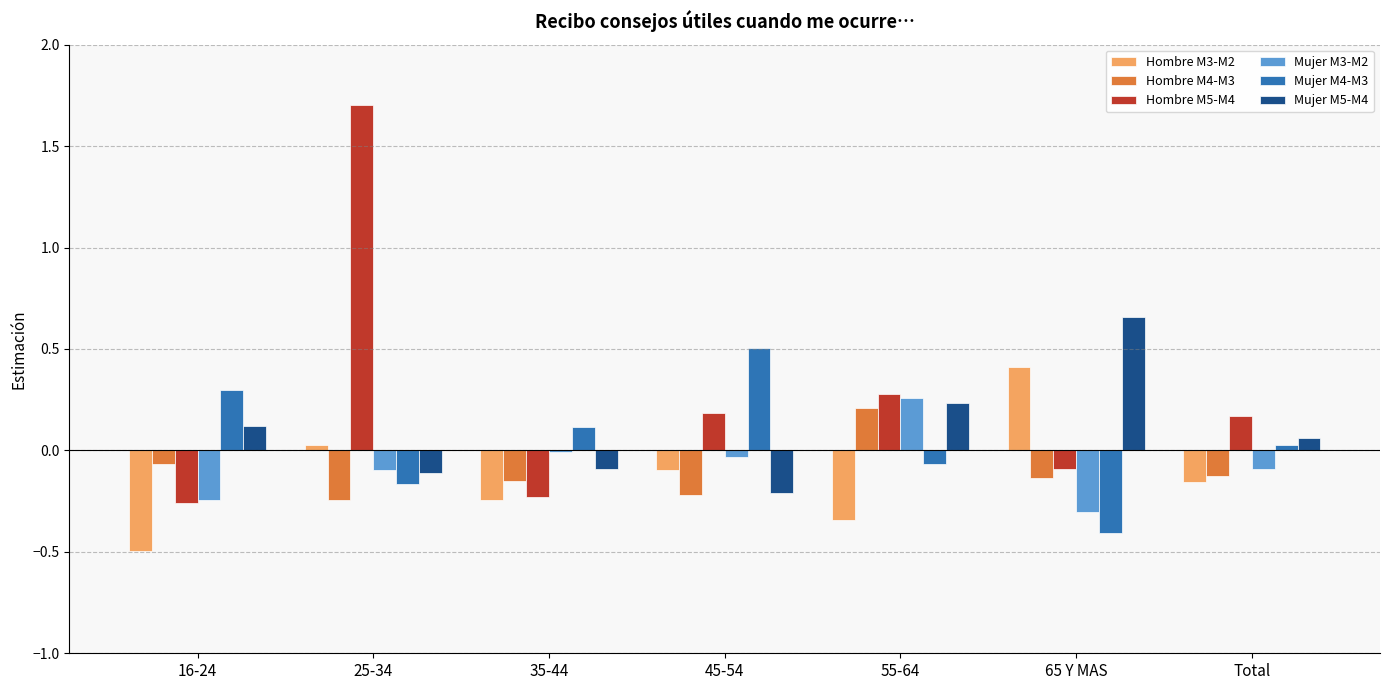

At which category is the sum across all series the highest?

25-34